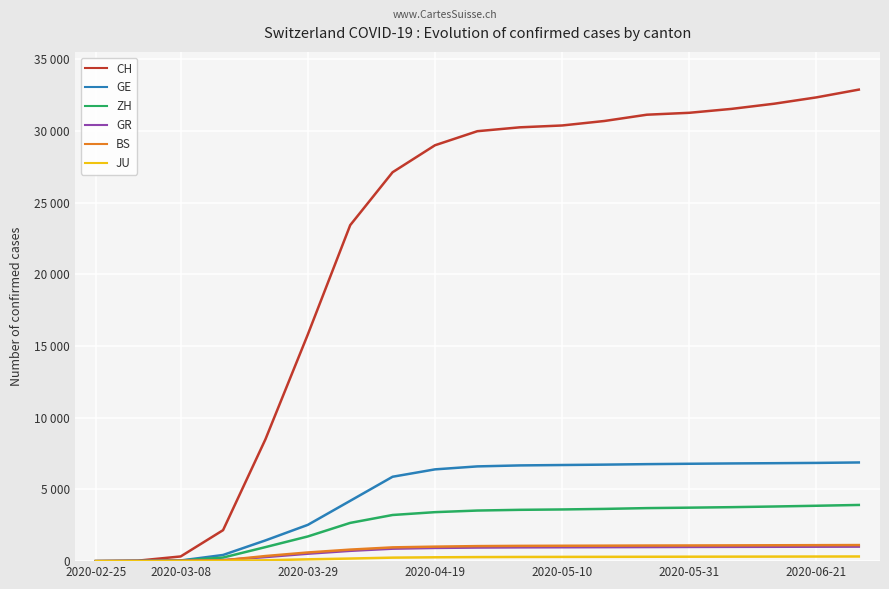

Is this an area chart (filled region under the line)?

No